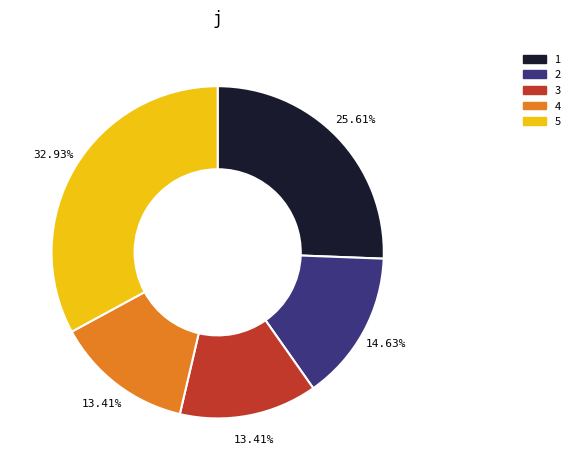

To the nearest percent, what portion does 1 represent?

26%